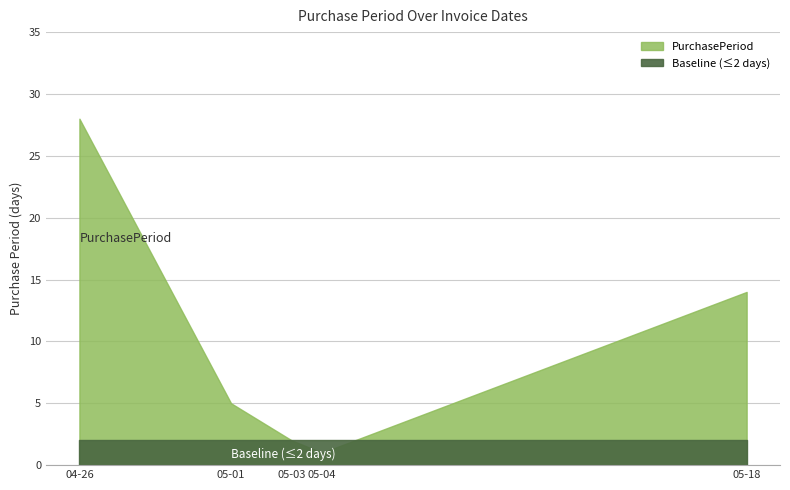

Read the value at 2017-04-26, to the nearest 10.

30